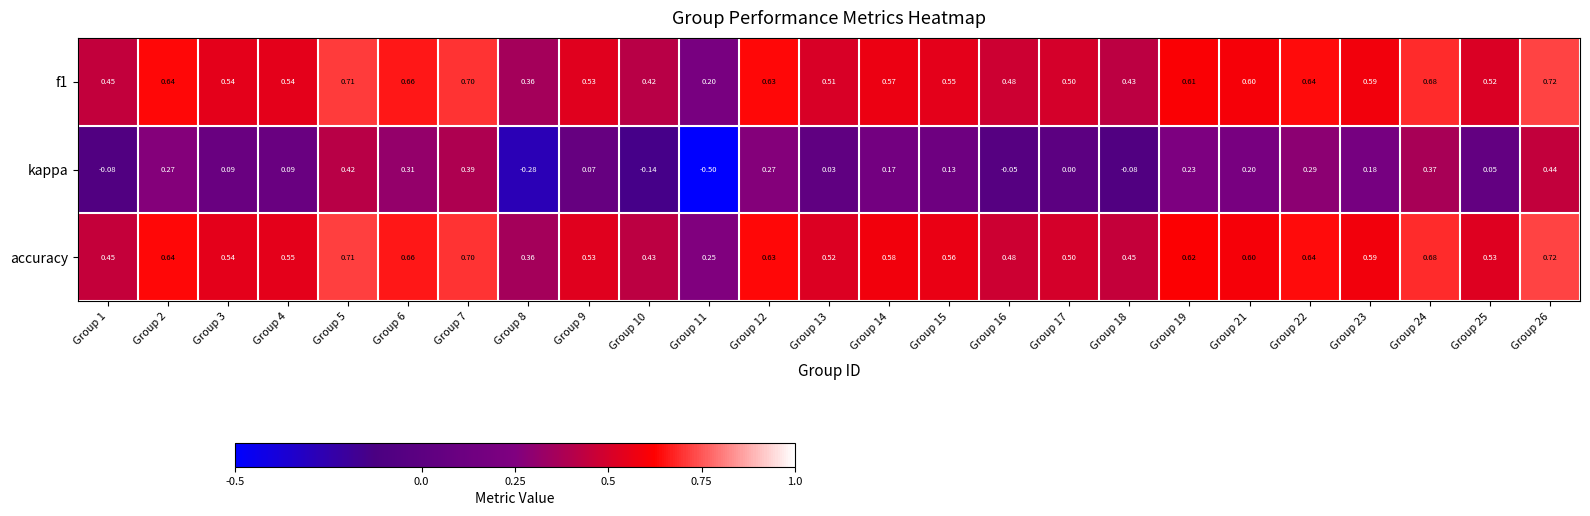

Which series has the largest total across all categories?

accuracy